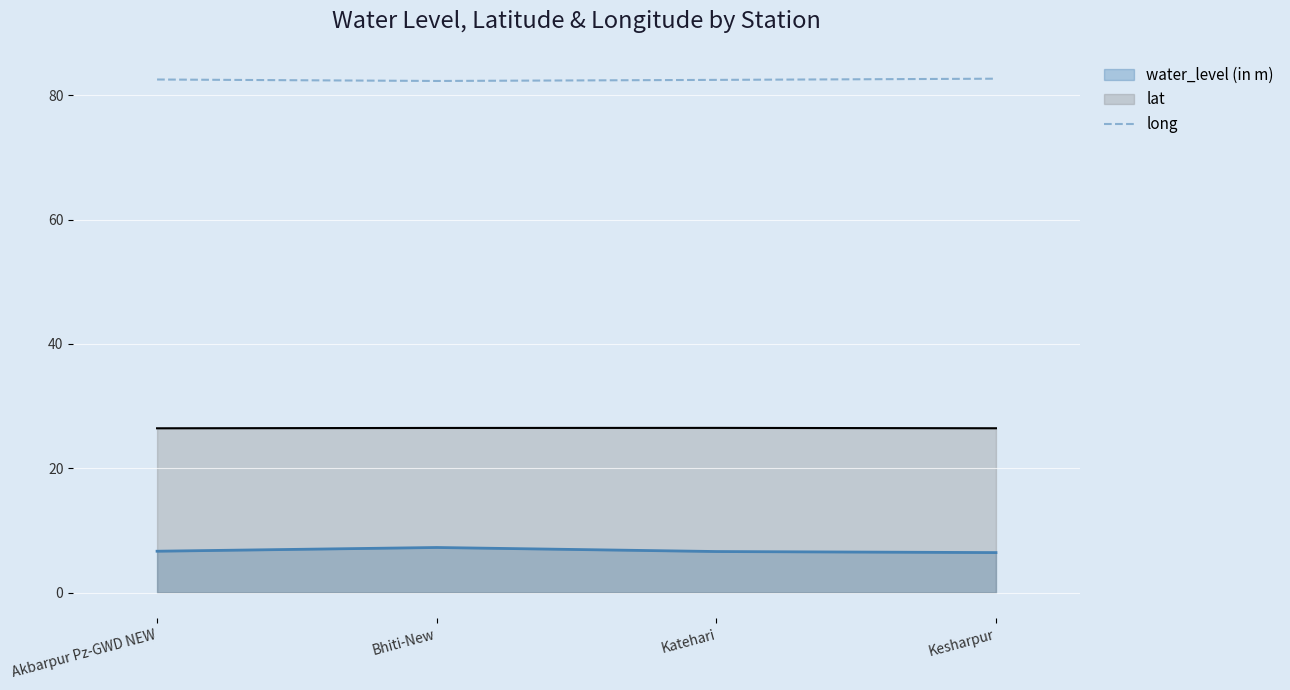

Is it true that the value at Katehari is 111.9?

False